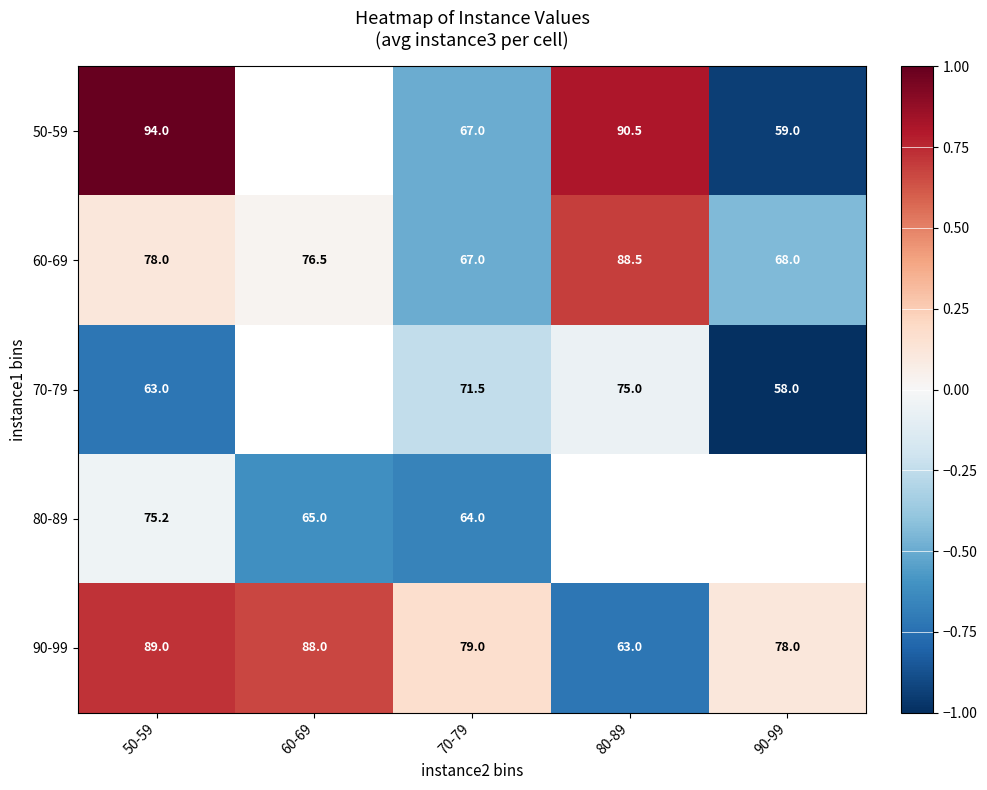

Is it true that 50-59 equals 38.0 at 50-59?

False